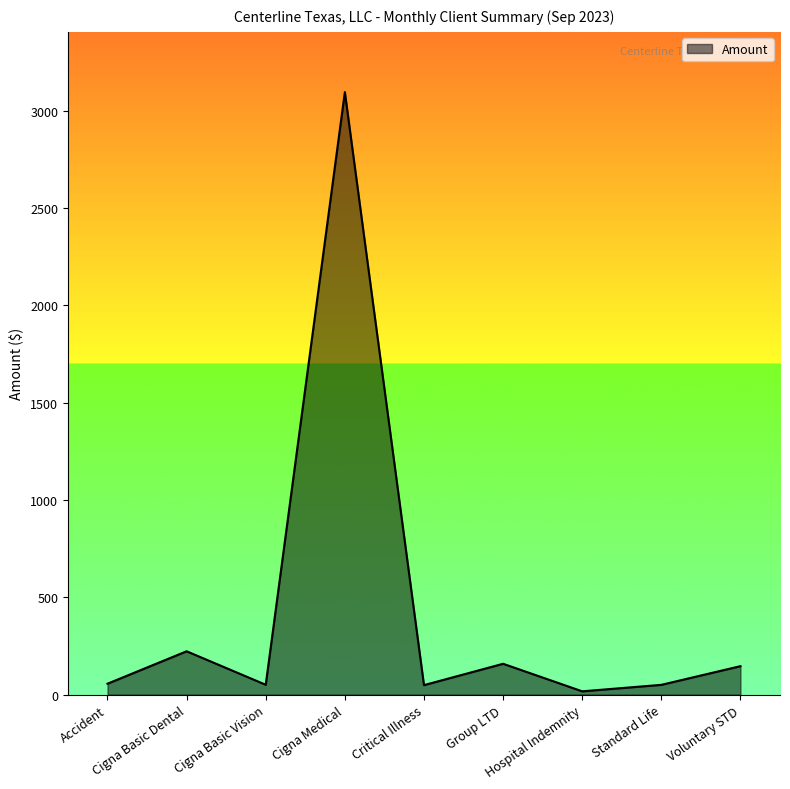

What is the difference between the second highest and second lowest values?

174.0